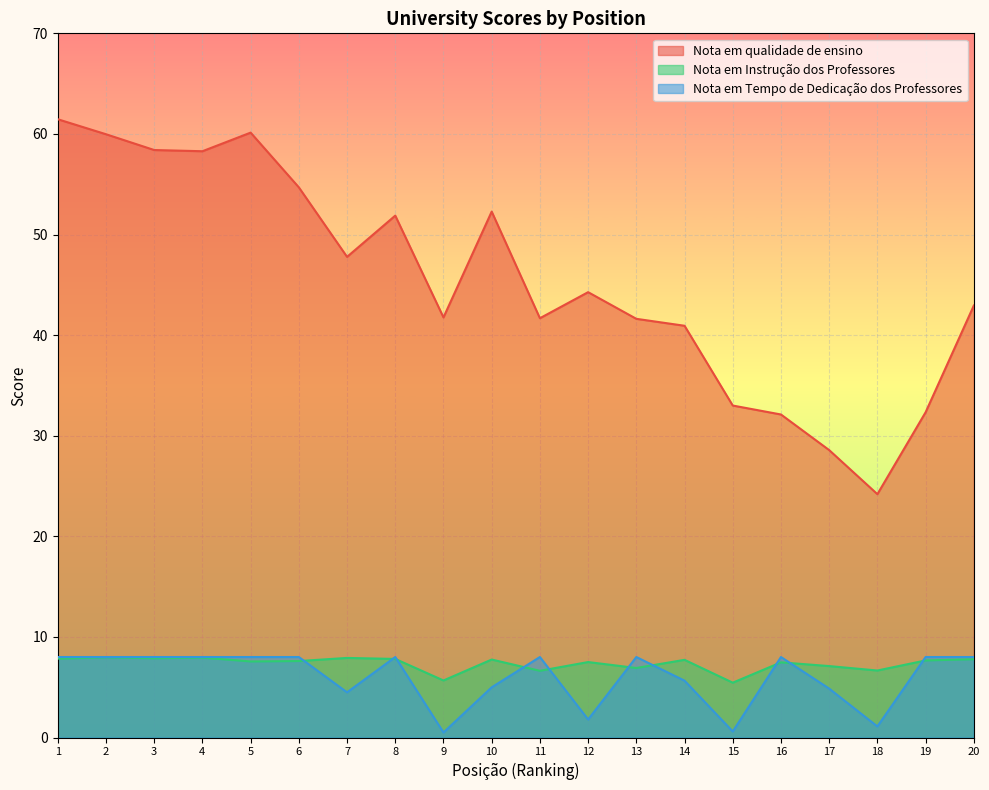

How many series are shown in this chart?

3